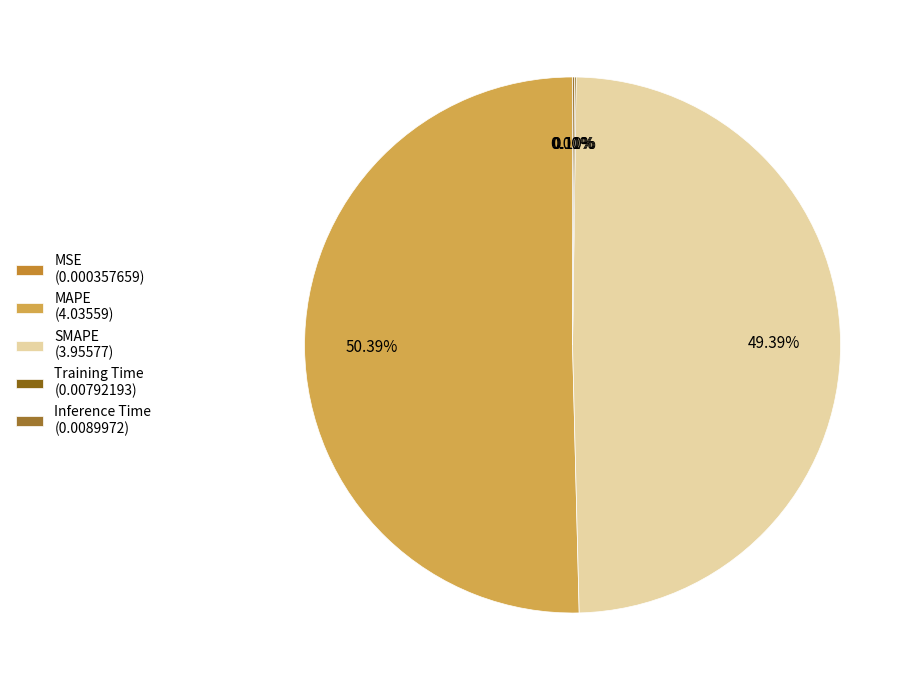

Which category has the smallest portion of the pie?

MSE